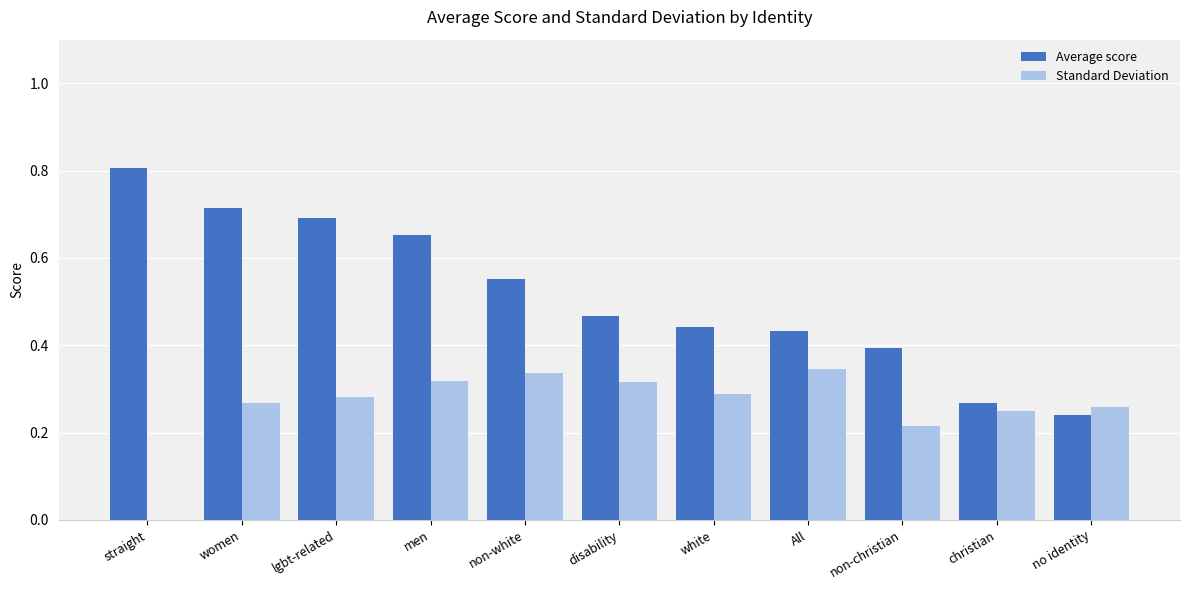

Which series has the largest total across all categories?

Average score